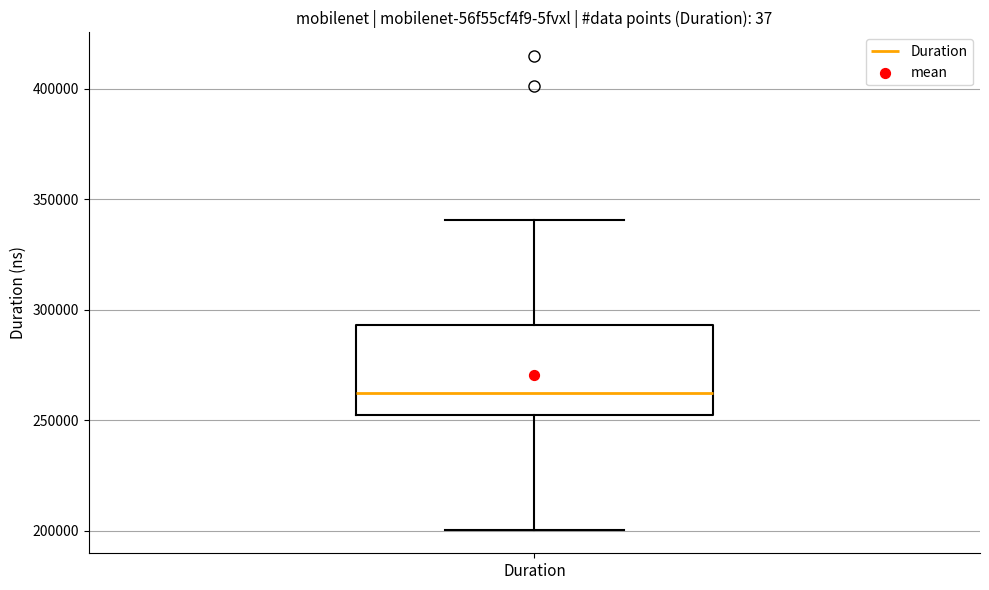

Transcribe this box plot: give where the median line is, the range the box spans, and where the two whiskers end, as read against the y-axis. The values are not printed on the chart, so give them approximately, as read against the axis.

median 260000, box 250000 to 295000, whiskers 200000 to 340000